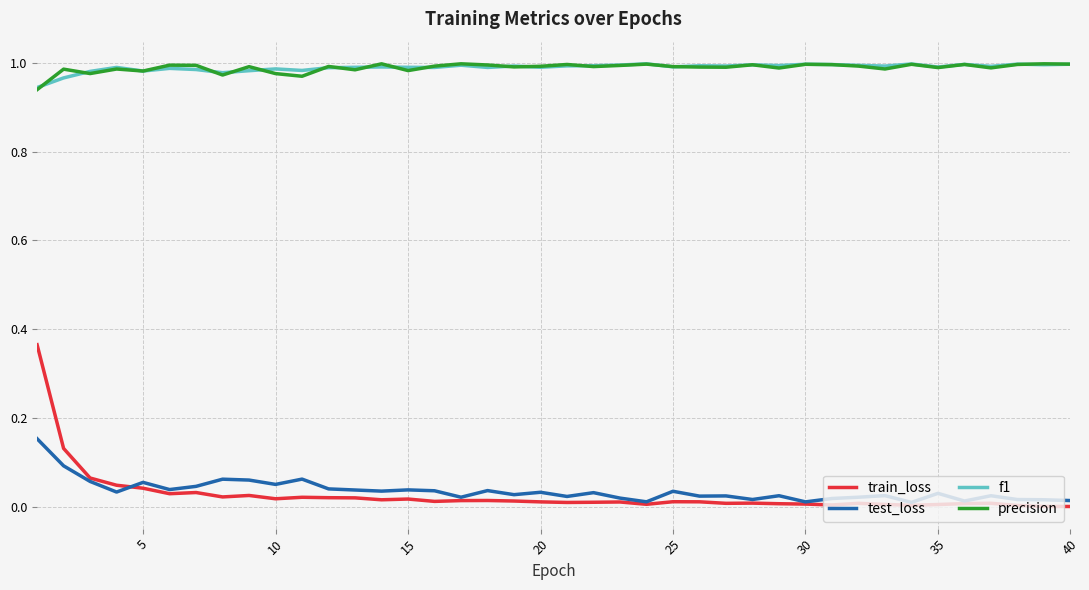

True or false: test_loss and f1 intersect in this chart.

False